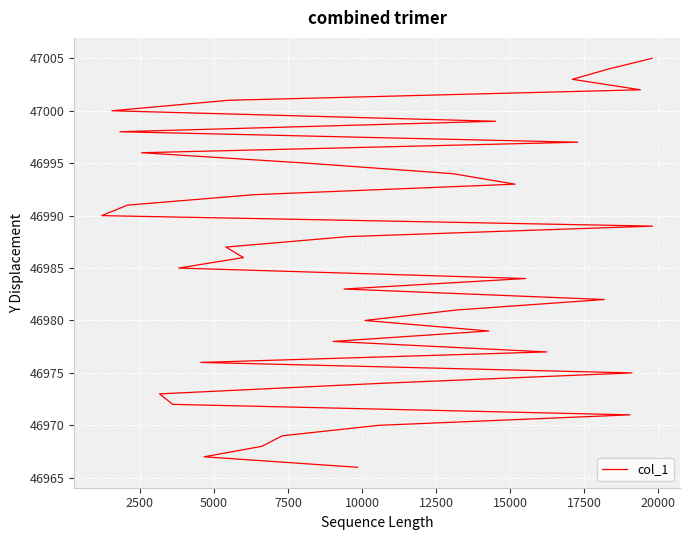

What is the maximum value shown in the chart?

47005